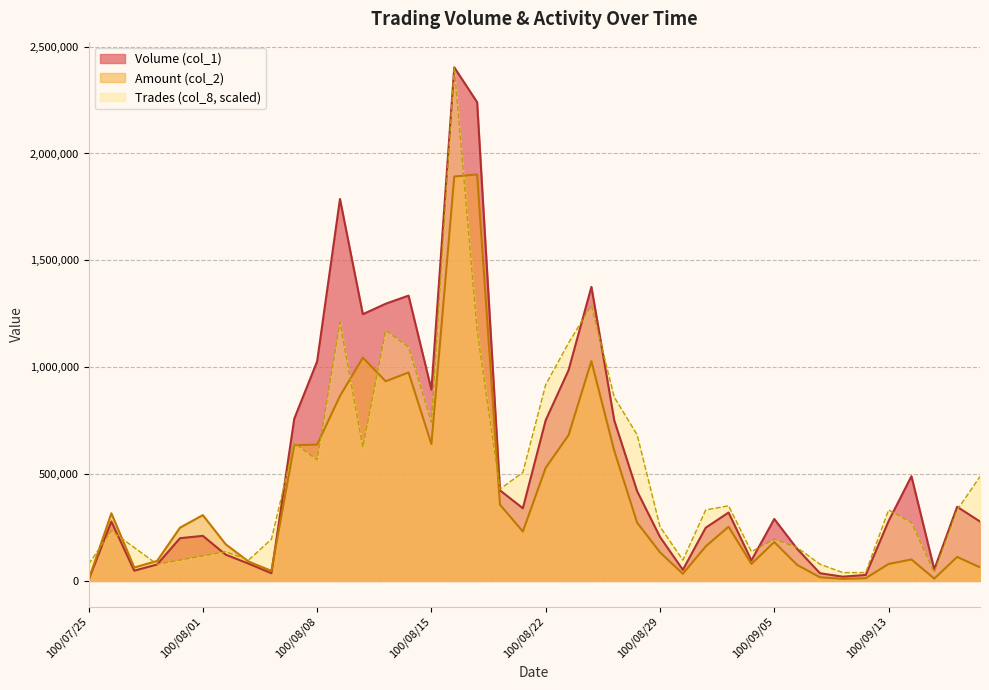

Between 100/08/02 and 100/08/24, which series saw the biggest shift?

Volume (col_1)